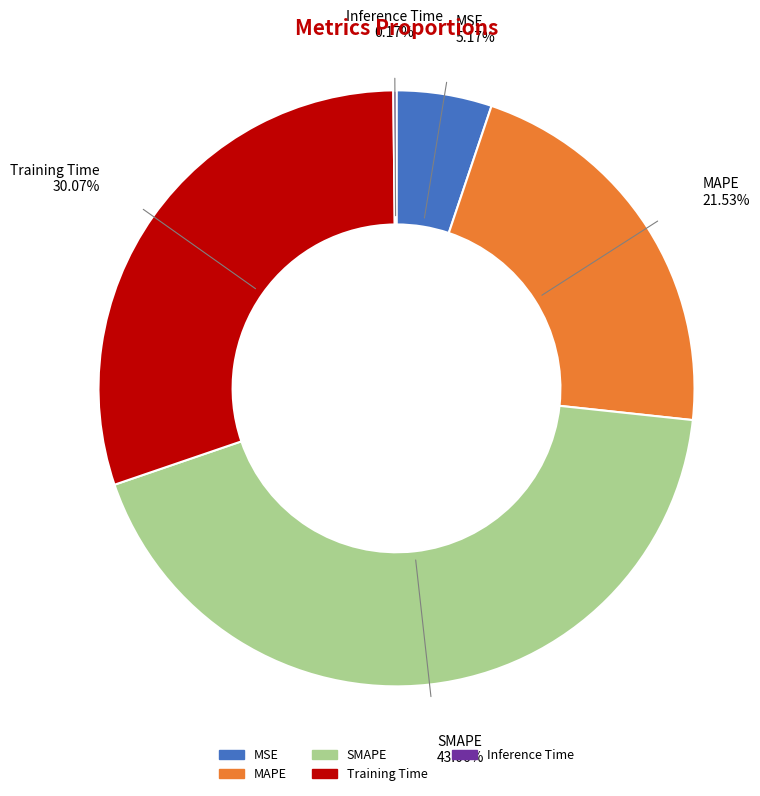

Which category has the biggest portion of the pie?

SMAPE